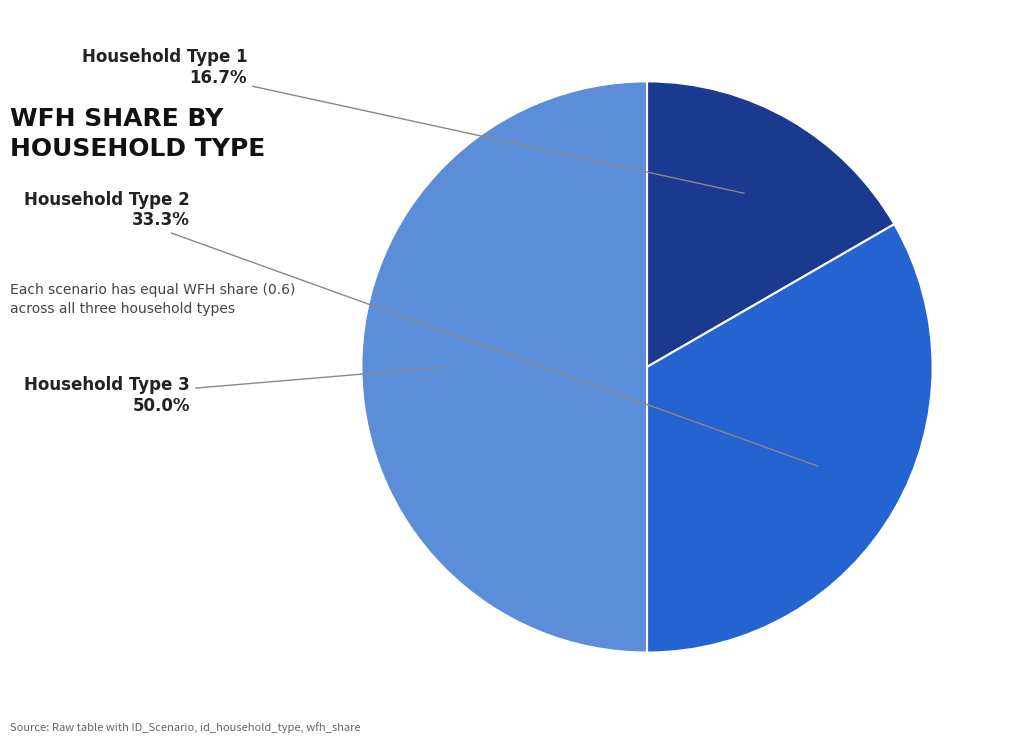

Is it true that Household Type 3 is 37% of the pie?

False